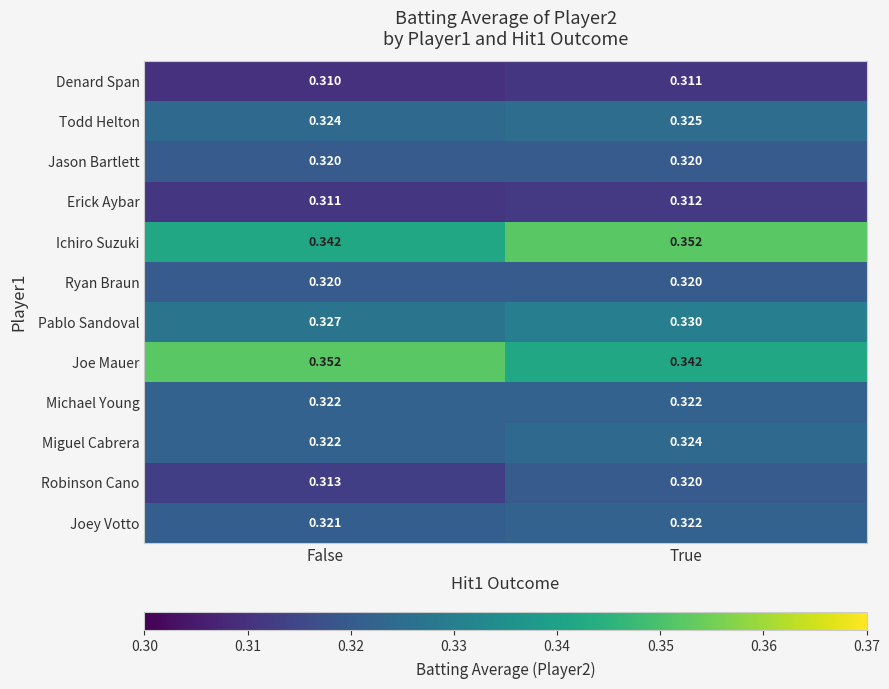

At which category is the sum across all series the highest?

True